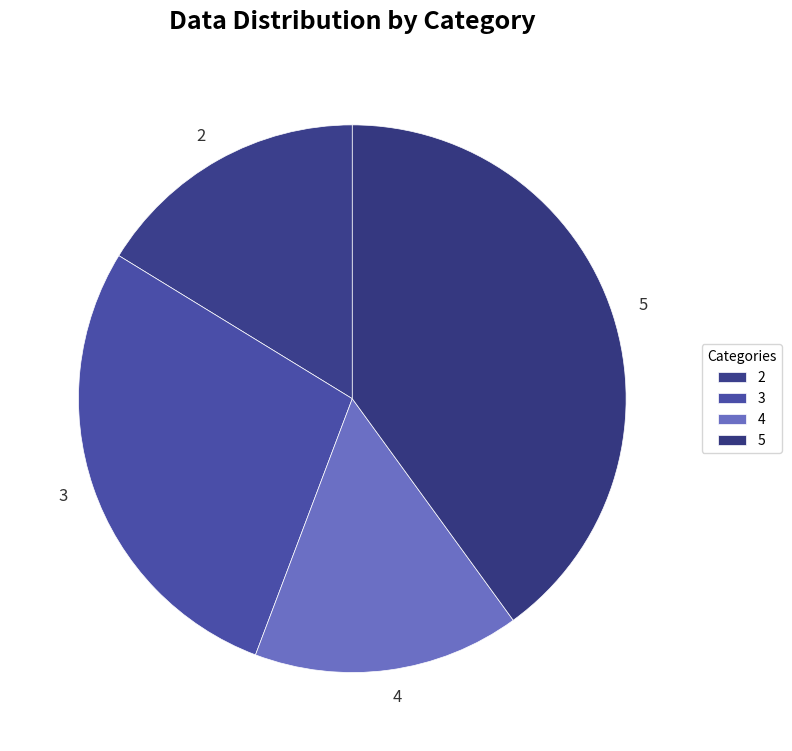

True or false: 2 accounts for 16% of the total.

True